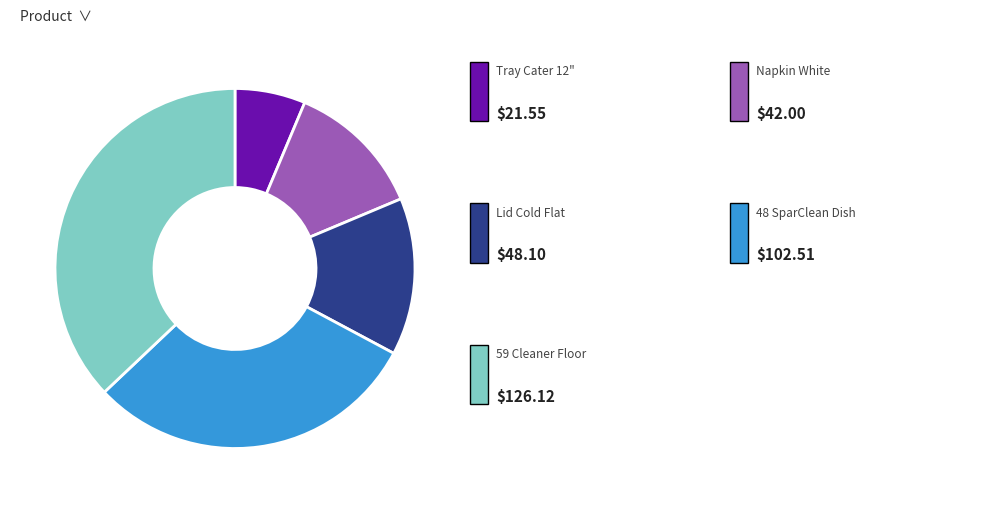

Does any single category account for the majority?

No